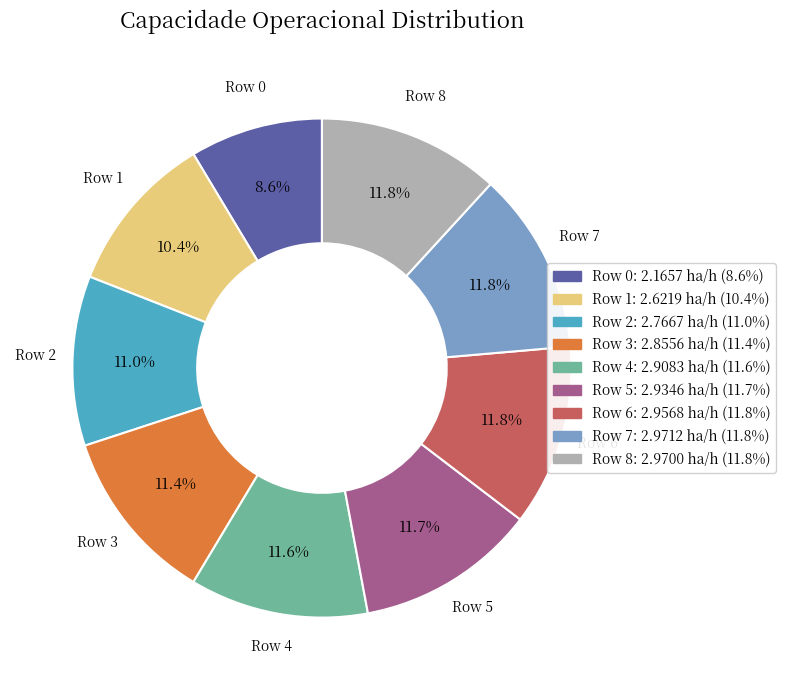

Is there any slice that represents more than half of the pie?

No